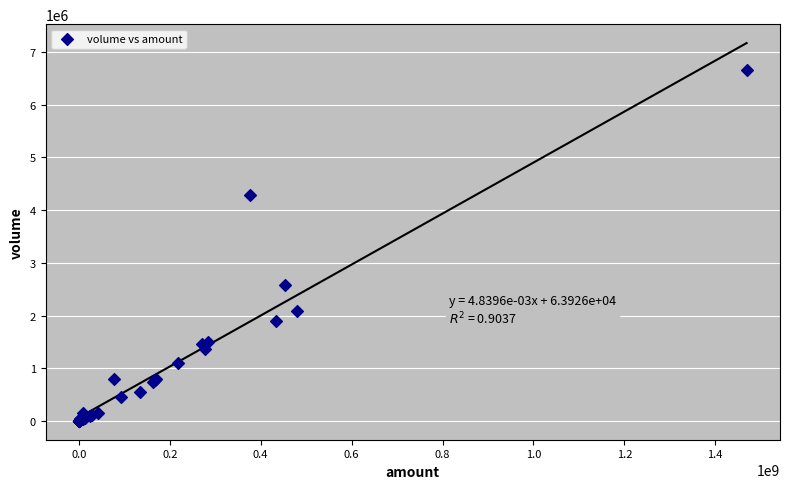

What Y value in the scatter plot is closest to 3332730?

2574945